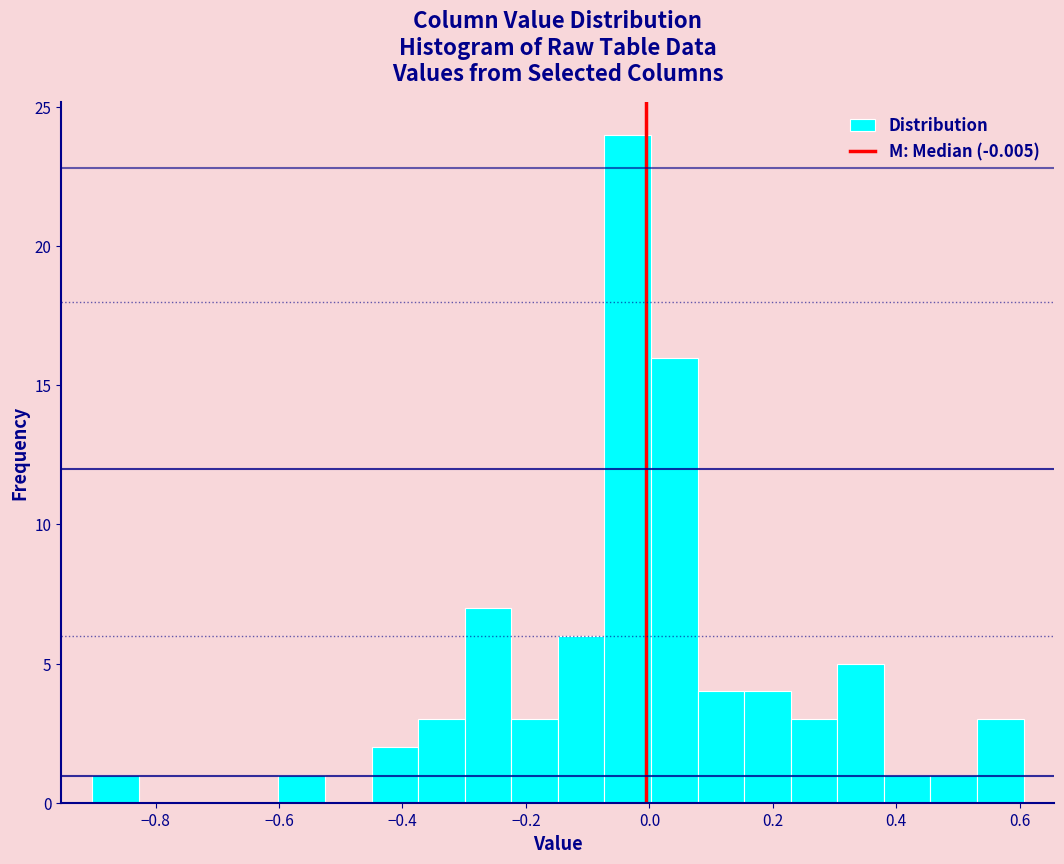

Around what value on the x-axis is the tallest bar? Give the approximate position of its centre, as read against the axis.

-0.04